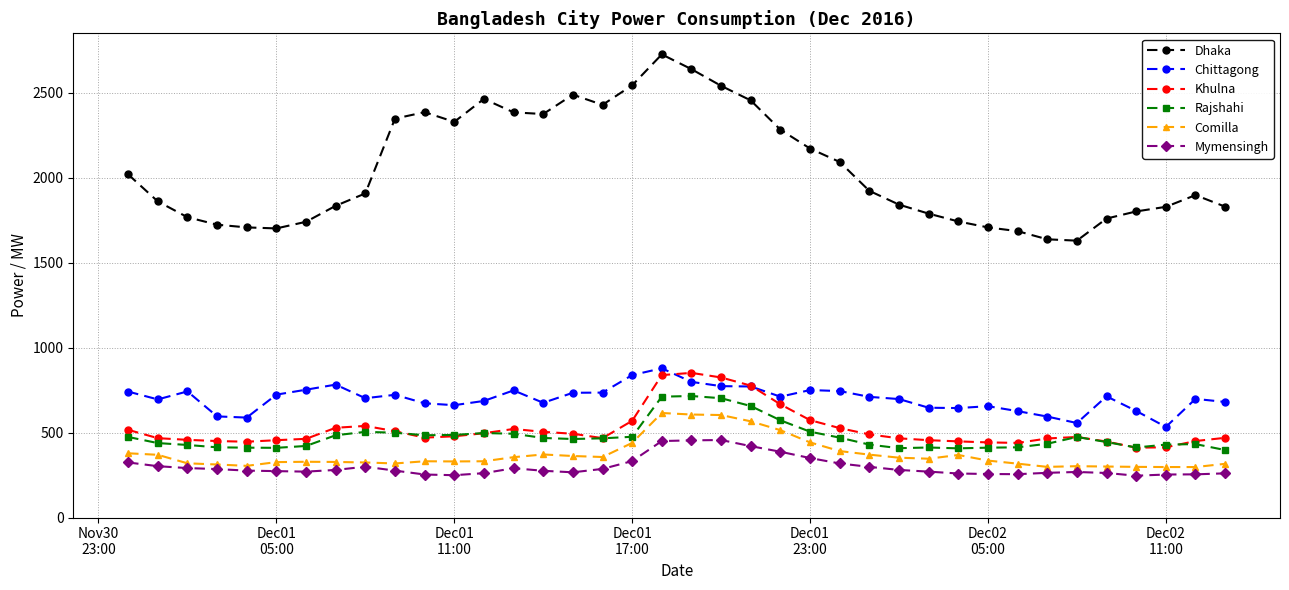

What is the sum of all Comilla values?

14113